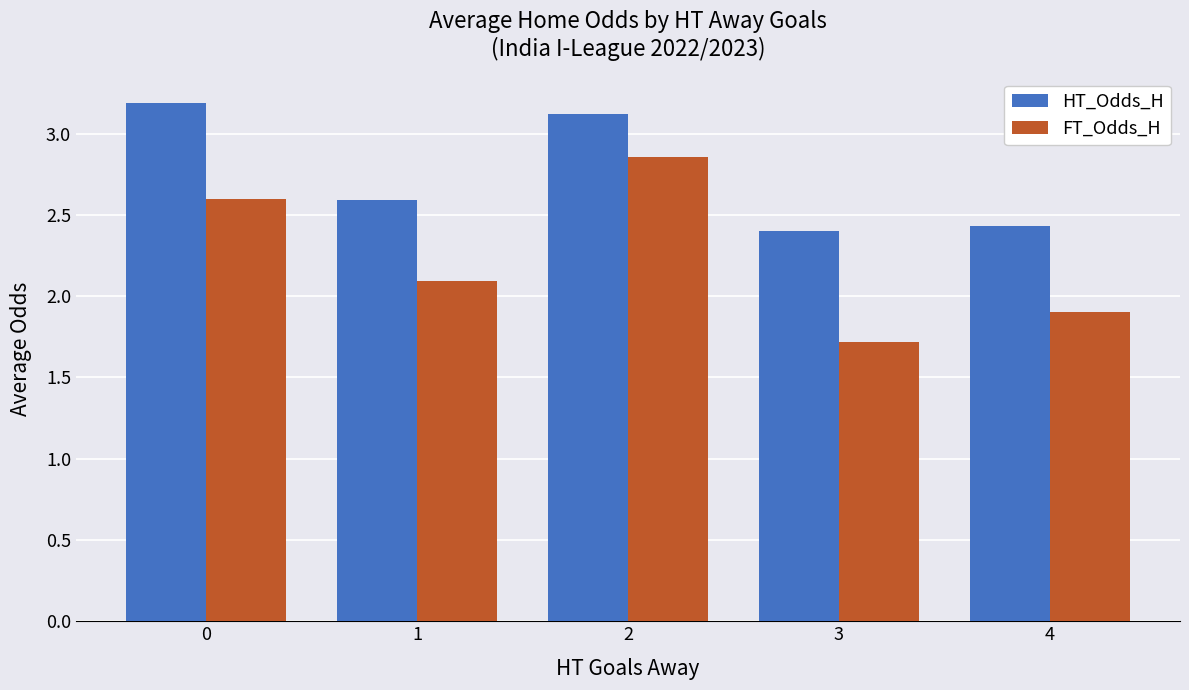

Is the value of HT_Odds_H at 4 greater than the value of FT_Odds_H at 0?

No